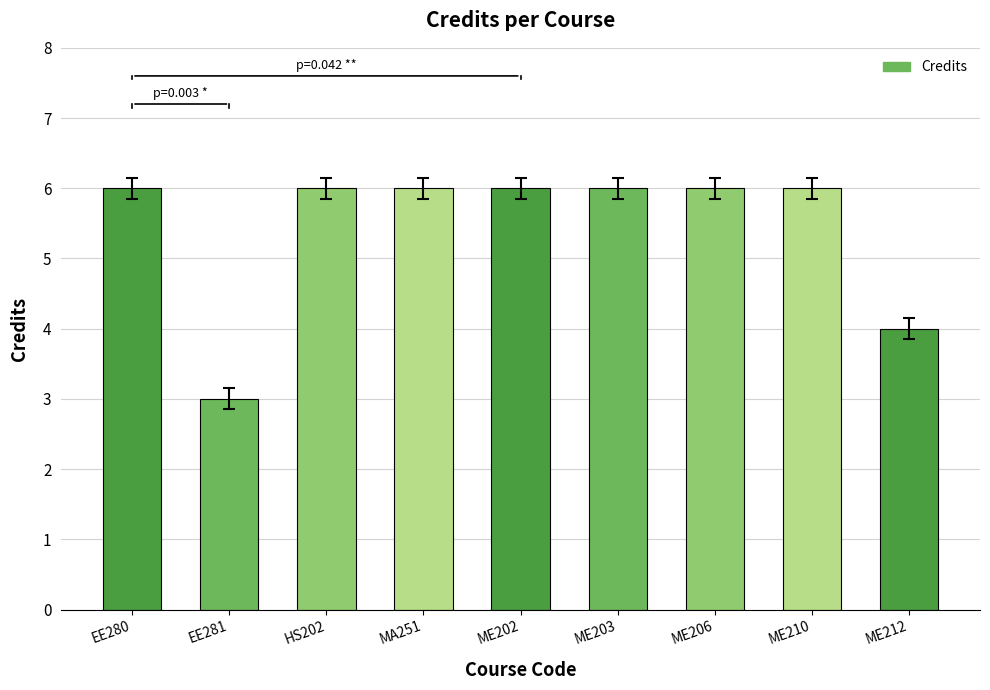

Reading left to right, extract all data points from this chart.

EE280=6	EE281=3	HS202=6	MA251=6	ME202=6	ME203=6	ME206=6	ME210=6	ME212=4